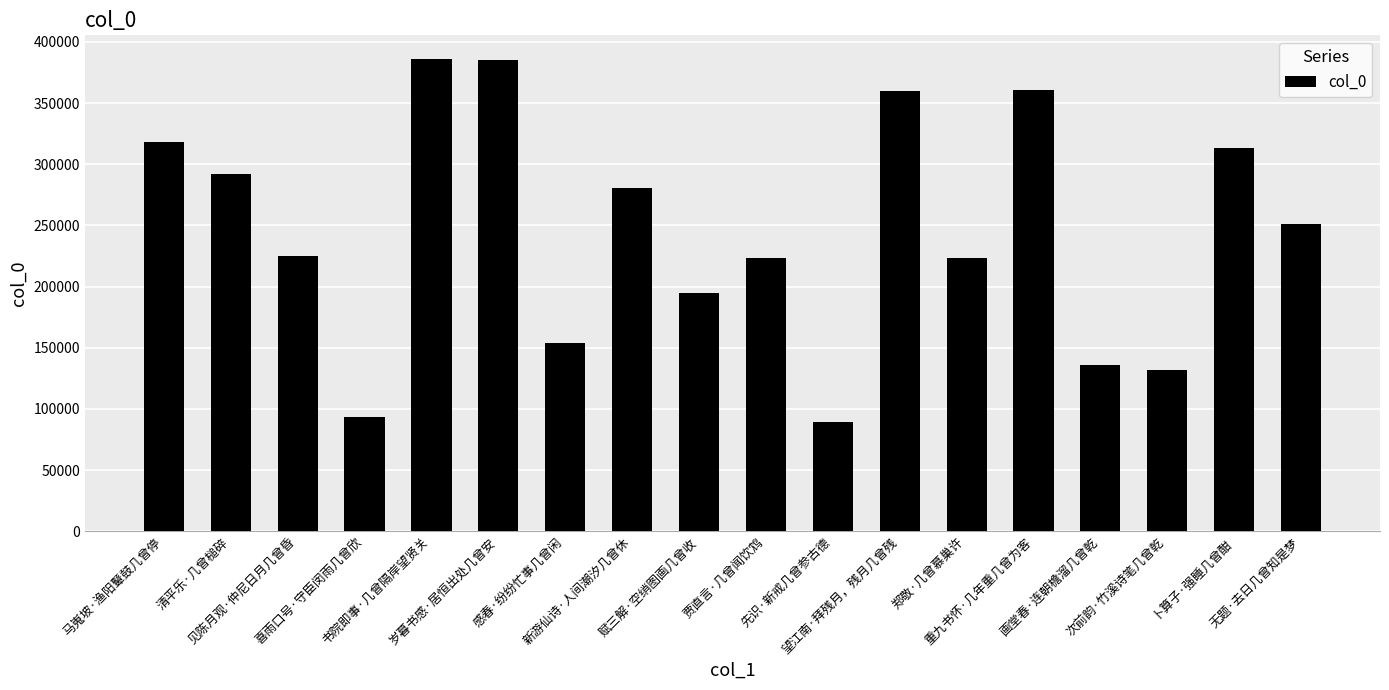

What is the difference between the maximum and second lowest values?

292731